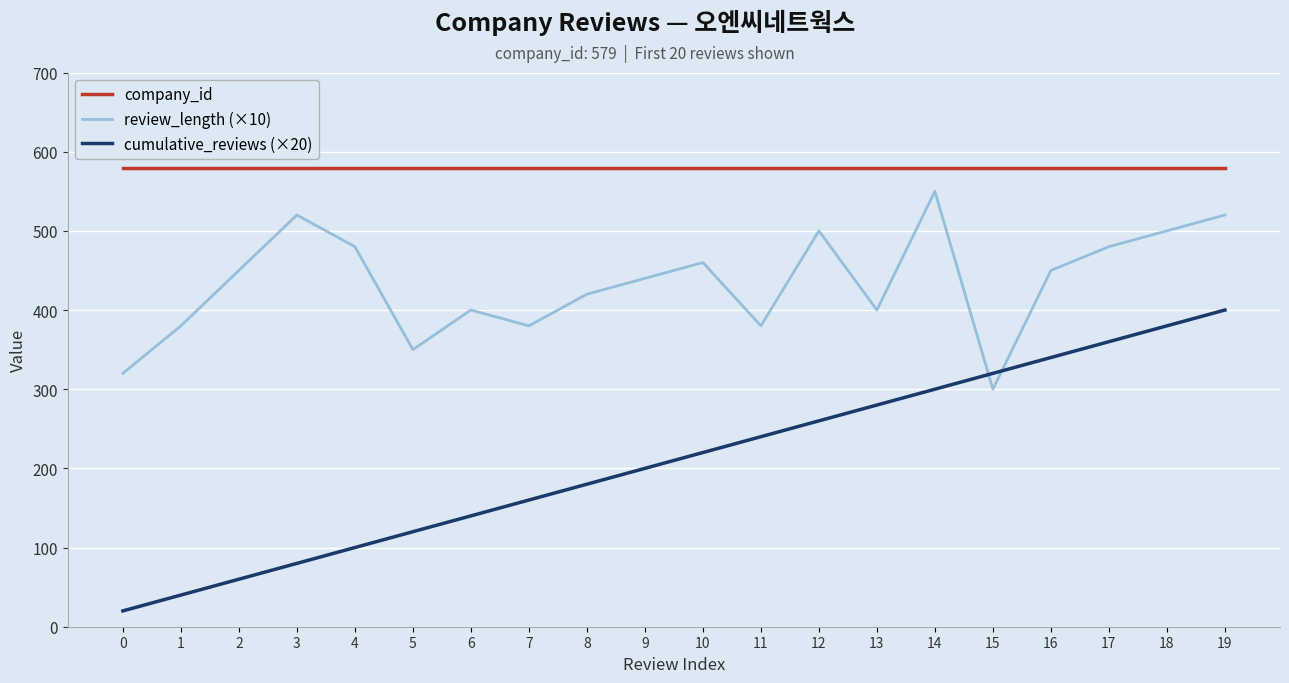

At which category is the sum across all series the highest?

19